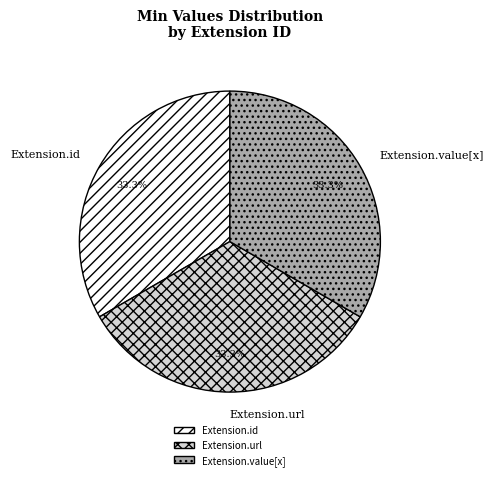

Does any single category account for the majority?

No